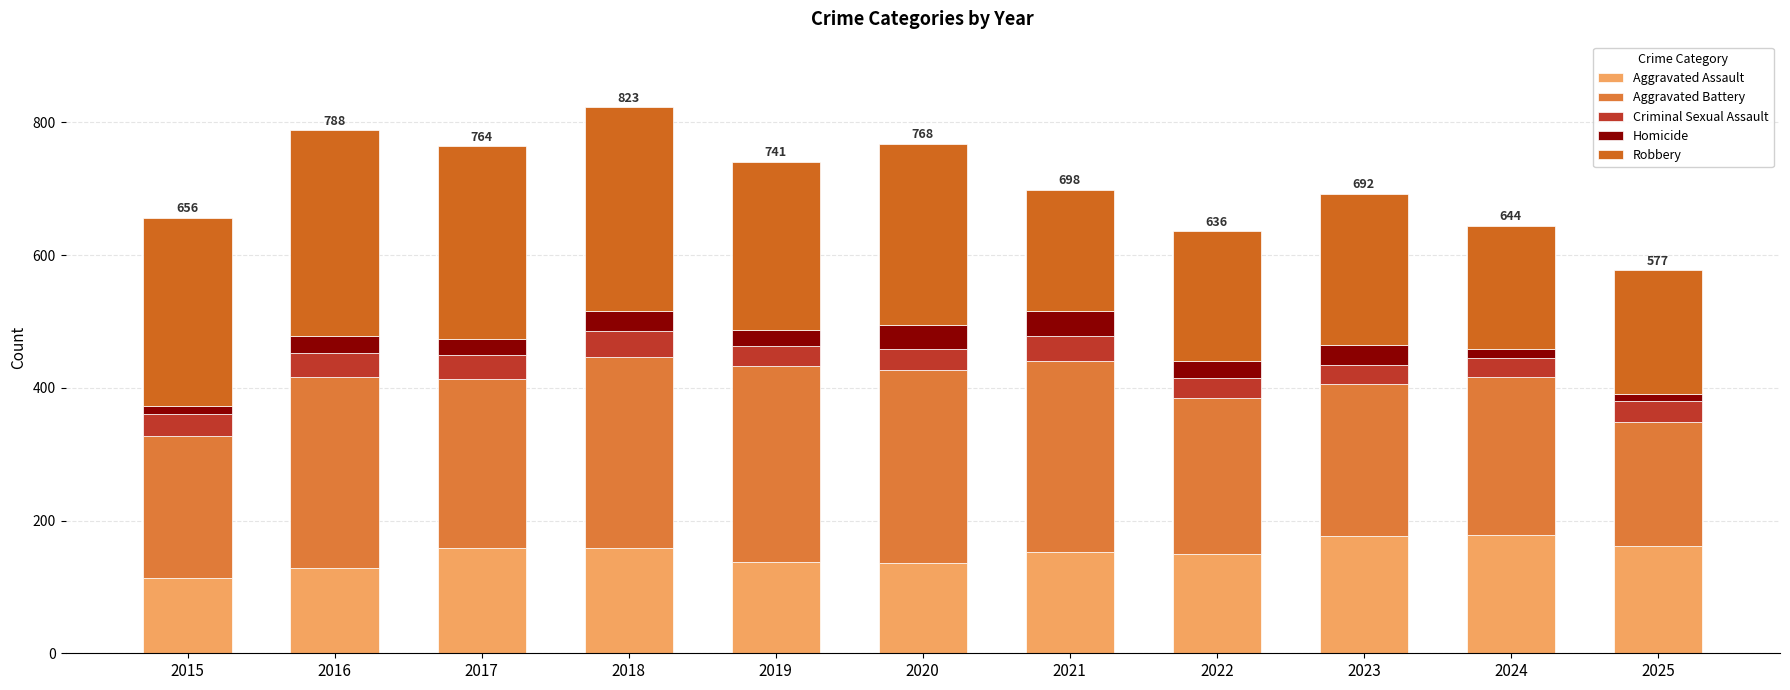

Are the bars grouped side by side (vs. stacked)?

No